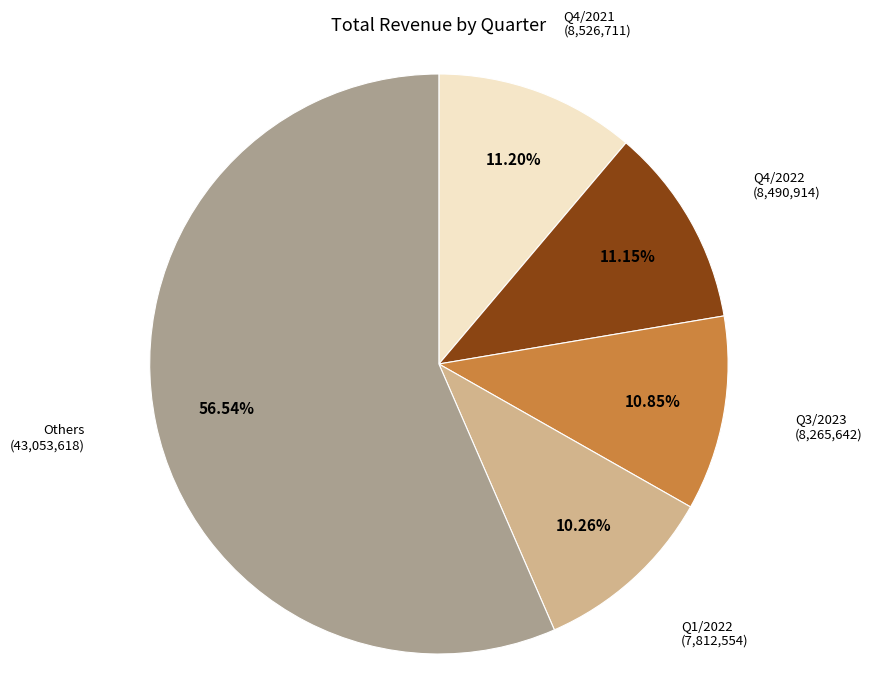

To the nearest percent, what is the average slice percentage?

20%